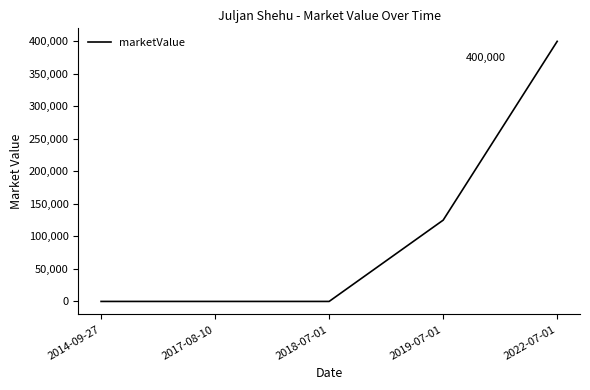

At which label is the value closest to 200000?

2019-07-01